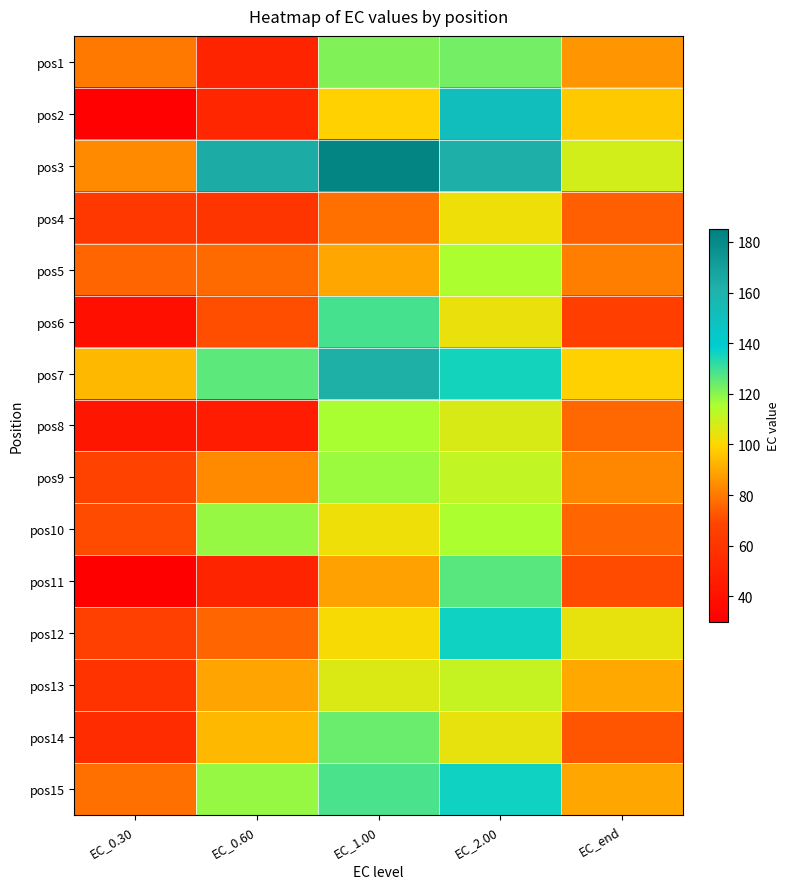

Which series has the largest total across all categories?

pos3